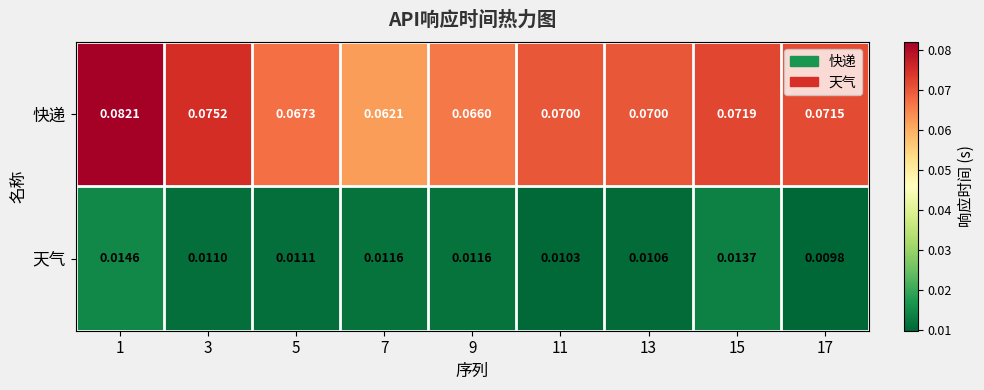

At how many categories does at least one series exceed 0?

9